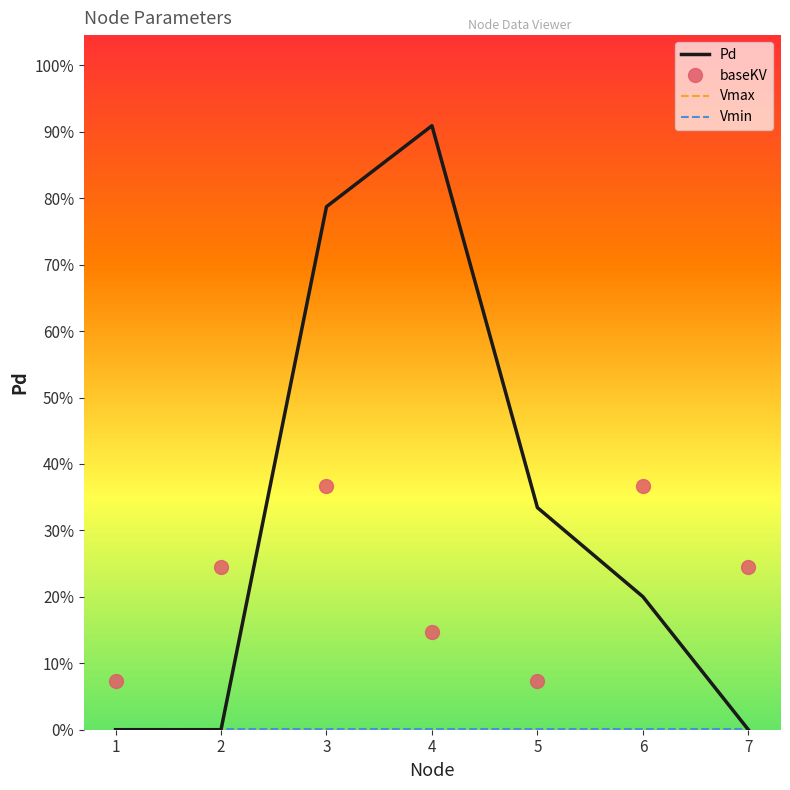

Which series changed the most between 1 and 2?

baseKV